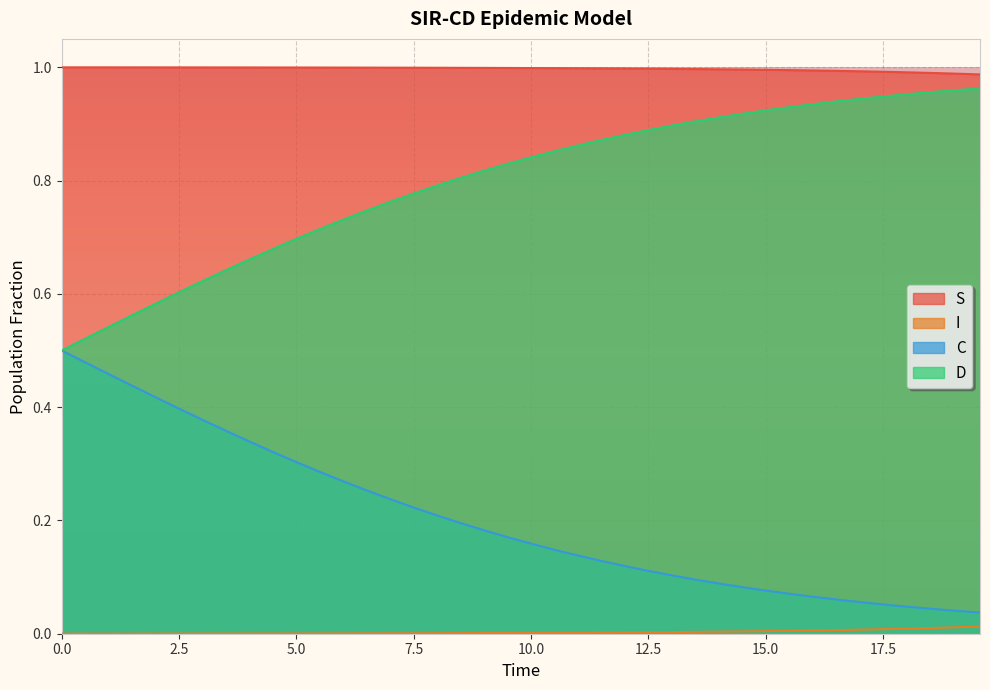

Rank the series by their average value, from highest to lowest.

S, D, C, I